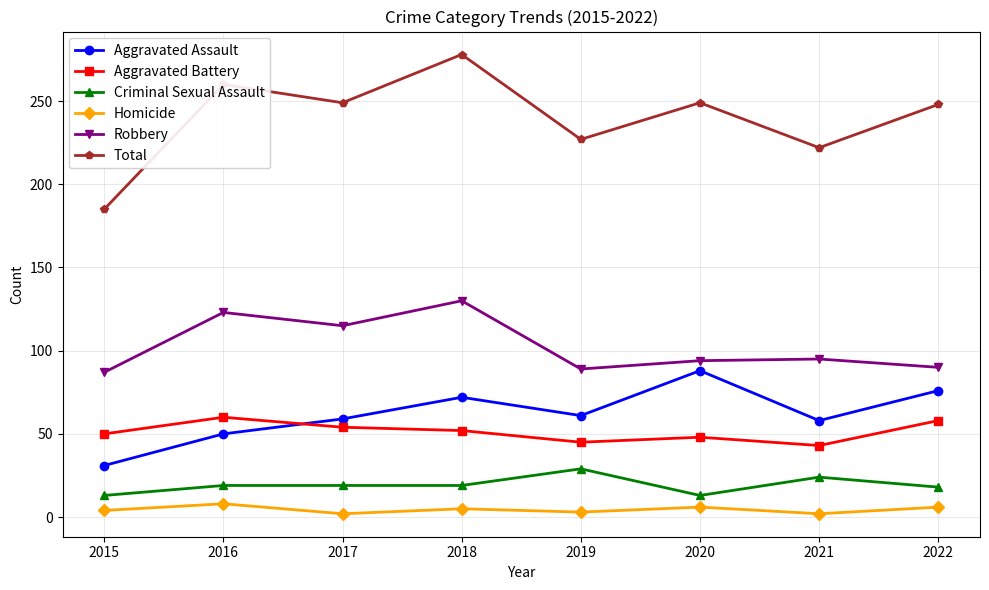

What is the difference between the maximum and minimum values in the Aggravated Battery series?

17